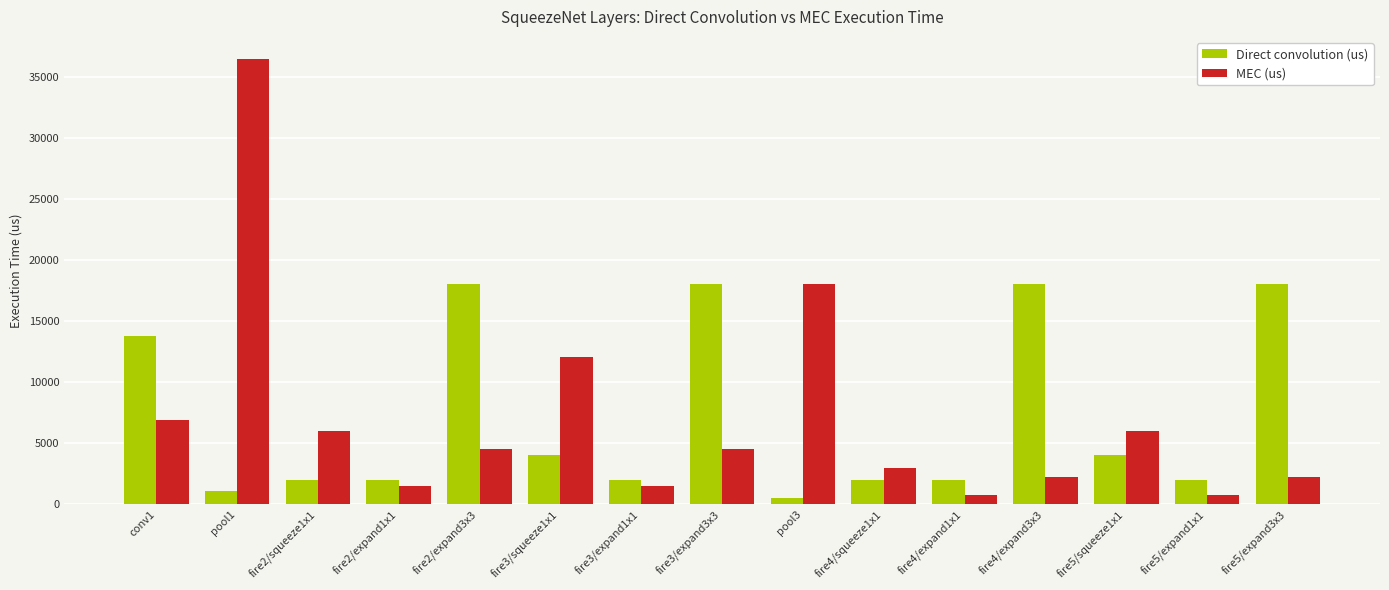

What is the difference between the maximum and minimum values in the MEC (us) series?

35696.6